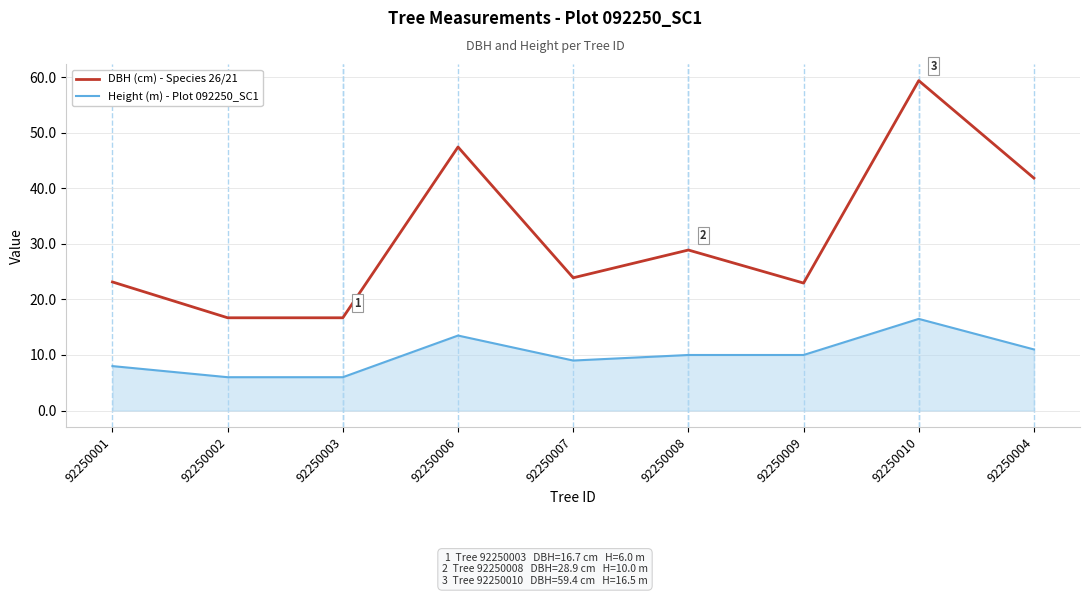

What is the sum of the Height (m) - Plot 092250_SC1 values at 92250009 and 92250006?

23.5